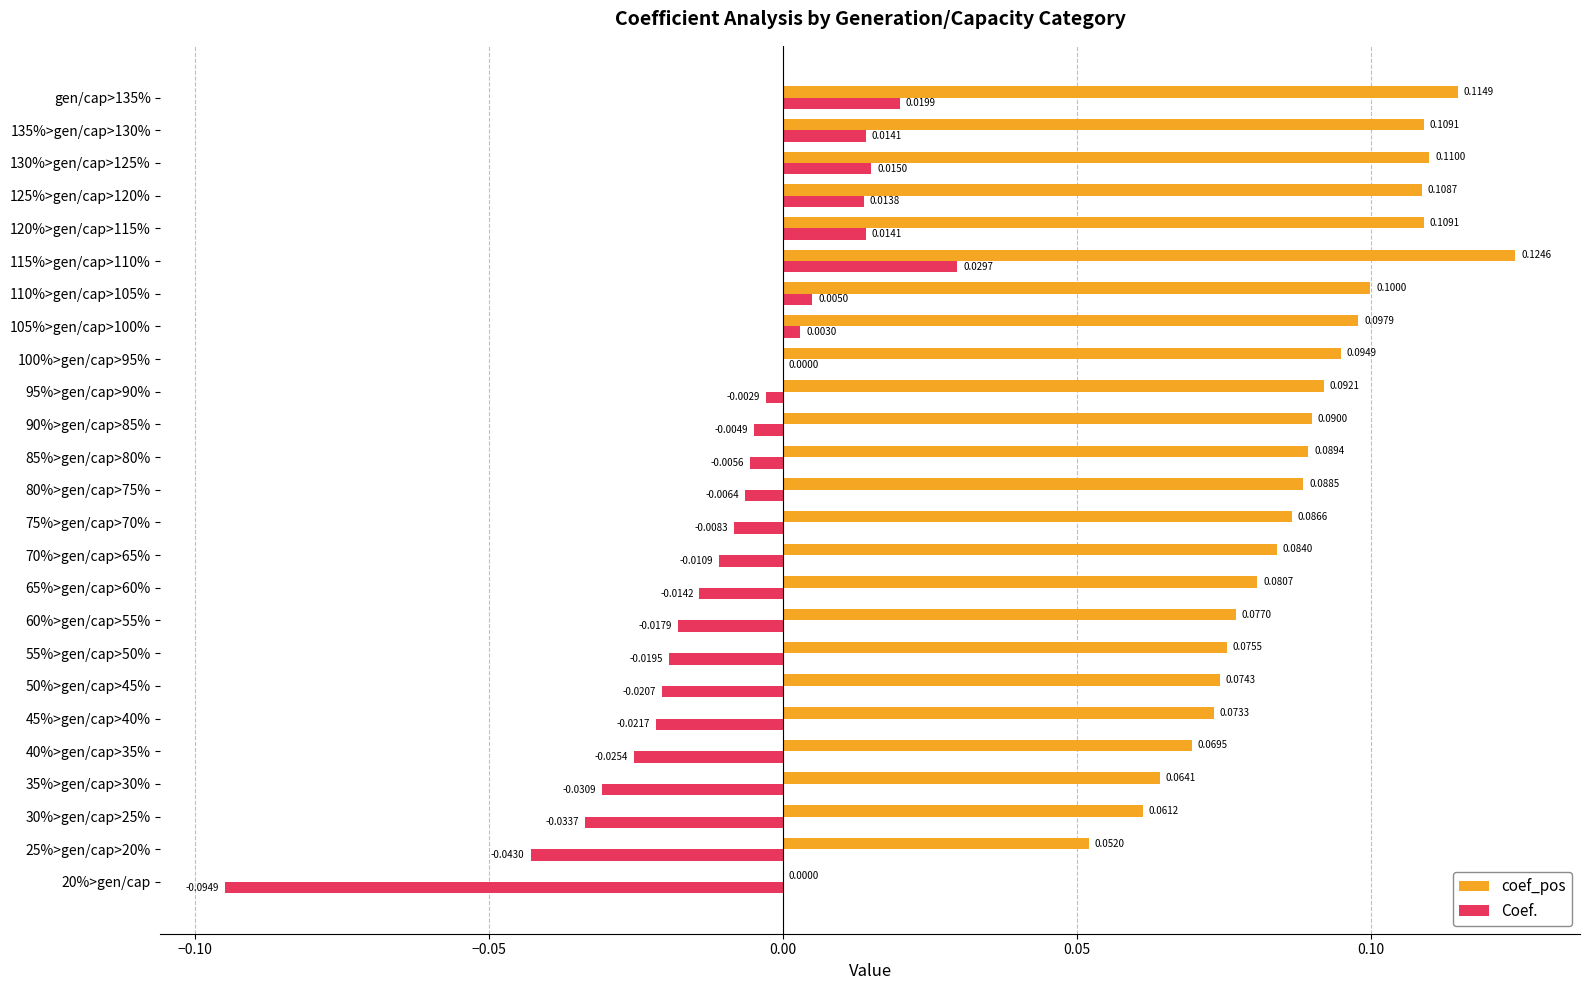

What is the average value of the coef_pos series?

0.1